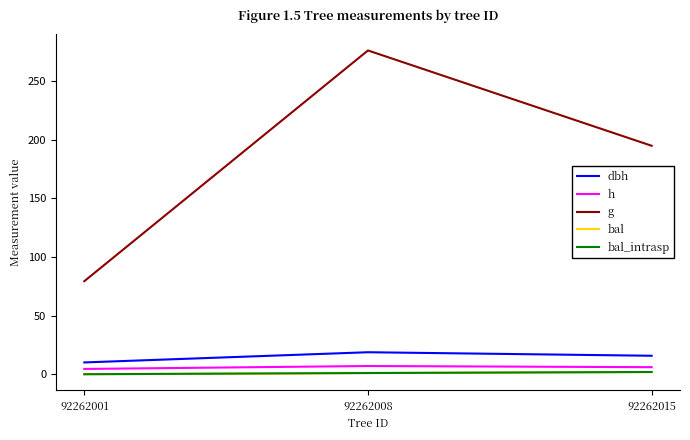

Reading left to right, transcribe all the data shown in this chart.

dbh: 92262001=10.1	92262008=18.8	92262015=15.8
h: 92262001=4.5	92262008=7.0	92262015=6.0
g: 92262001=79.3	92262008=276.1	92262015=194.8
bal: 92262001=0.0	92262008=1.0	92262015=1.9
bal_intrasp: 92262001=0.0	92262008=1.0	92262015=1.9